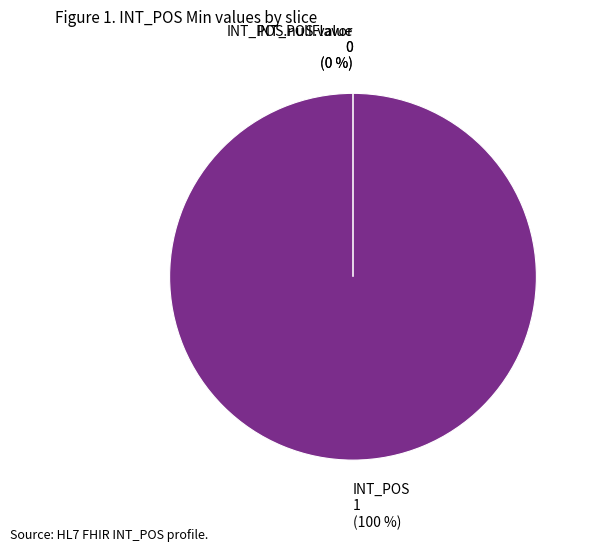

Which slice is the smallest?

INT_POS.nullFlavor